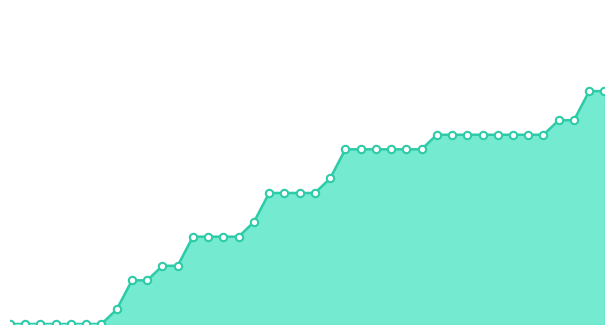

Does the chart have visible grid lines?

No